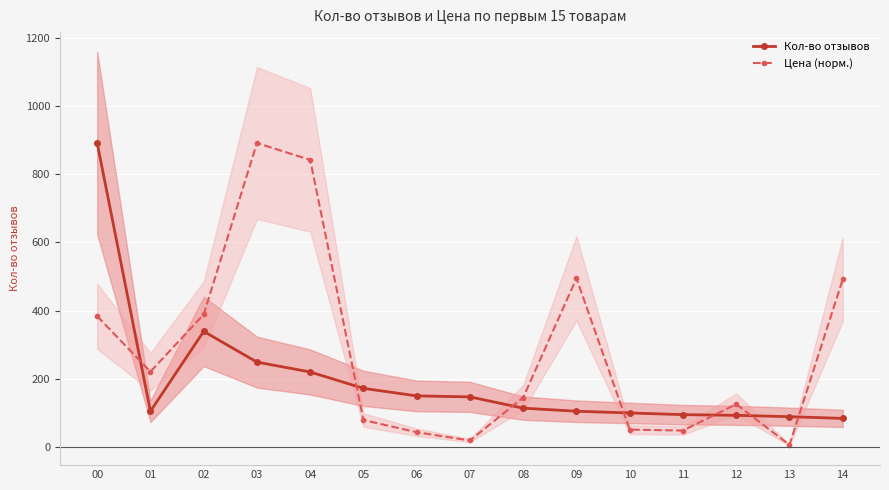

The Цена (норм.) series shows 383.5 at 00. True or false?

True